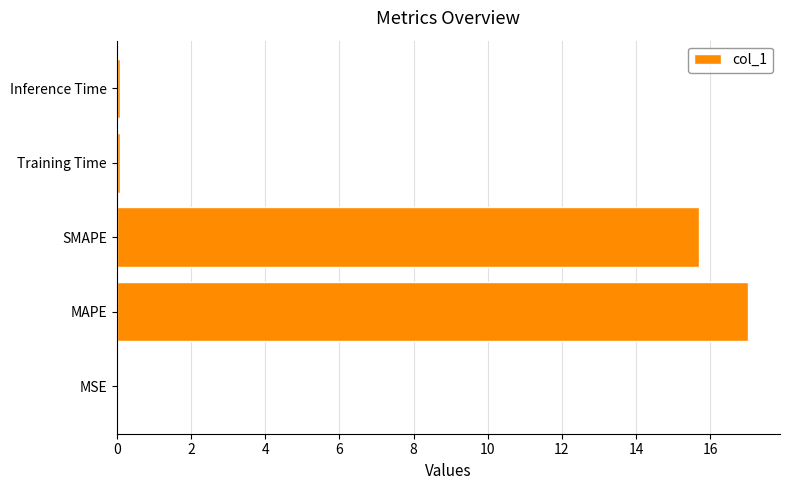

The value at SMAPE is 23.4. True or false?

False